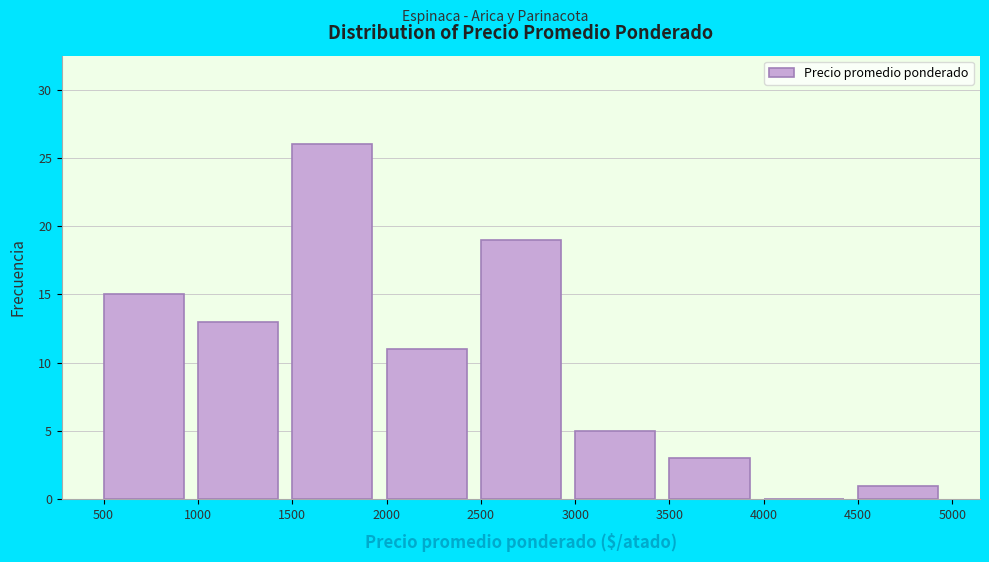

What is the height of the bar covering 3500 to 4000 on the x-axis? The values are not printed on the chart, so give them approximately, as read against the axis.

3